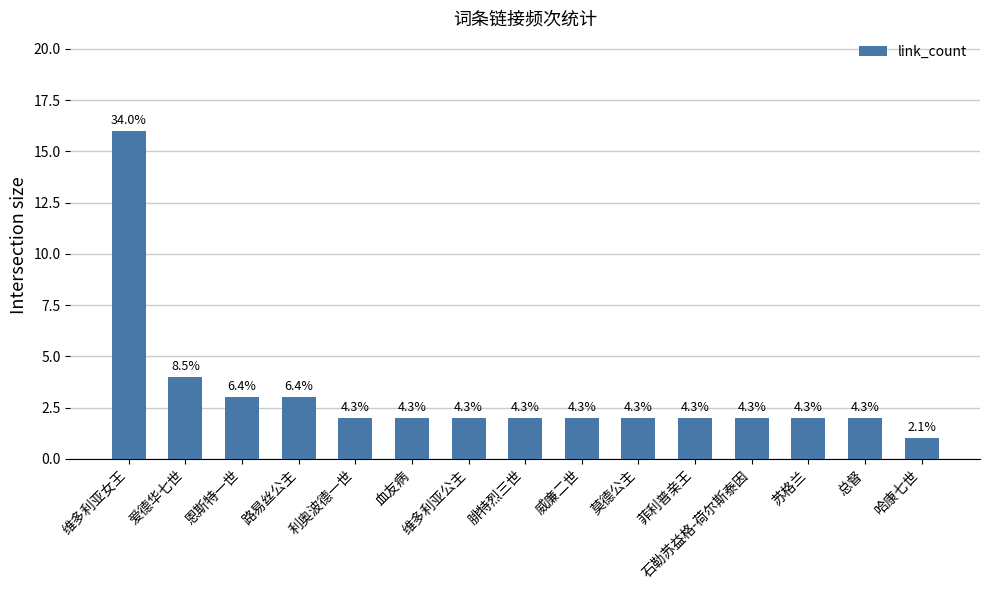

Rank the categories by value from lowest to highest.

哈康七世, 利奥波德一世, 血友病, 维多利亚公主, 腓特烈三世, 威廉二世, 莫德公主, 菲利普亲王, 石勒苏益格-荷尔斯泰因, 苏格兰, 总督, 恩斯特一世, 路易丝公主, 爱德华七世, 维多利亚女王